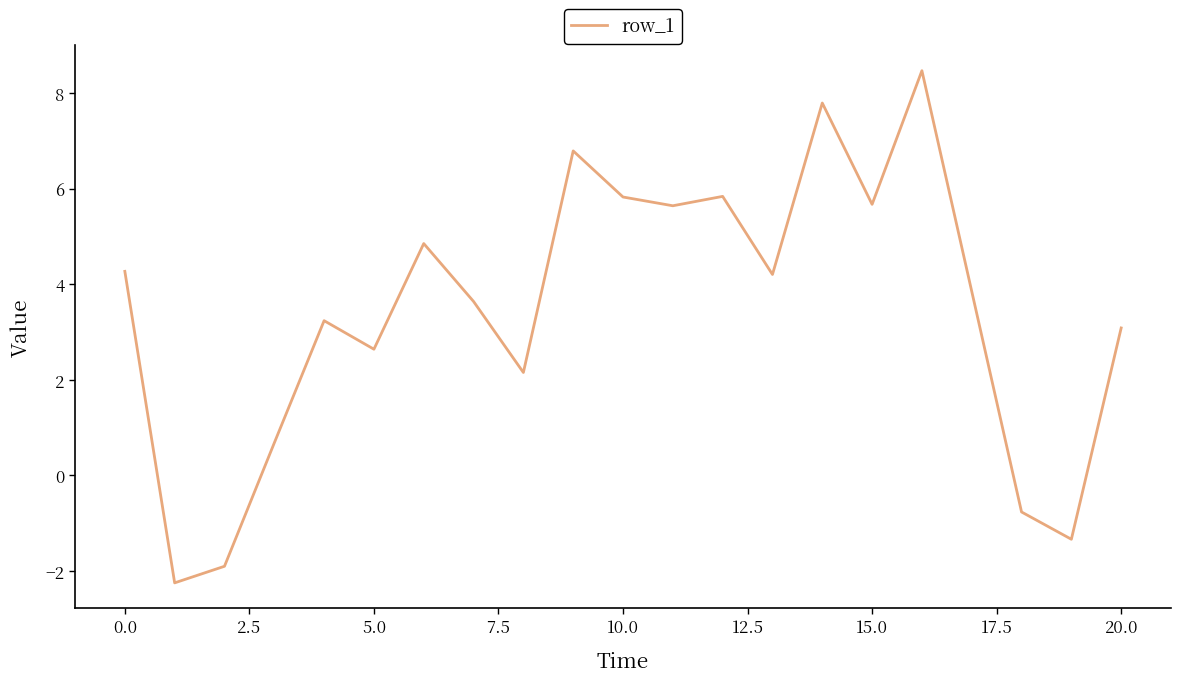

What is the minimum value shown in the chart?

-2.2